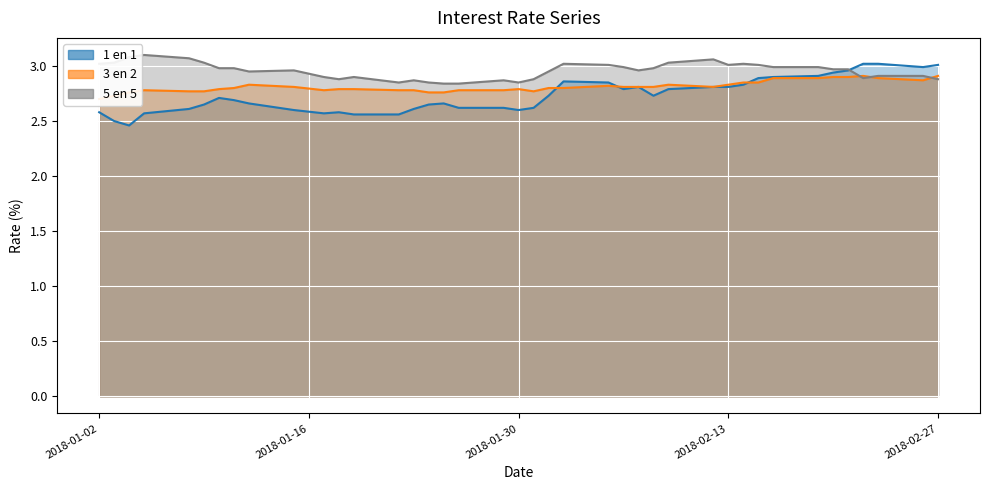

Is the value of 1 en 1 at 18-01-2018 greater than the value of 5 en 5 at 25-01-2018?

No